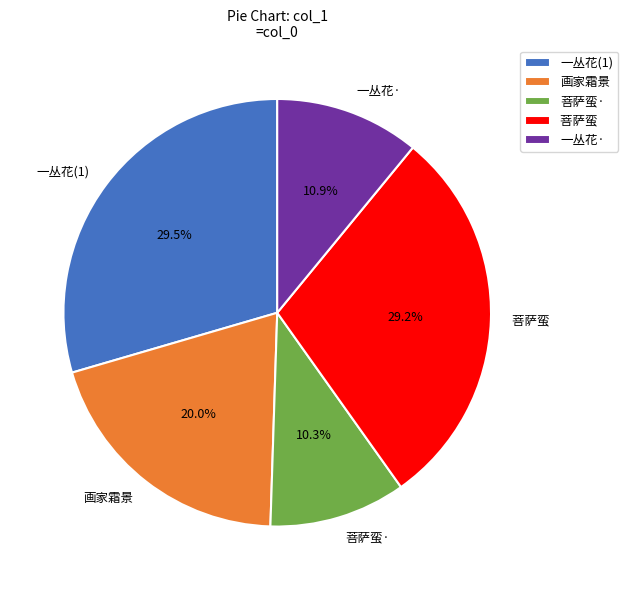

Is there a majority slice in this chart?

No